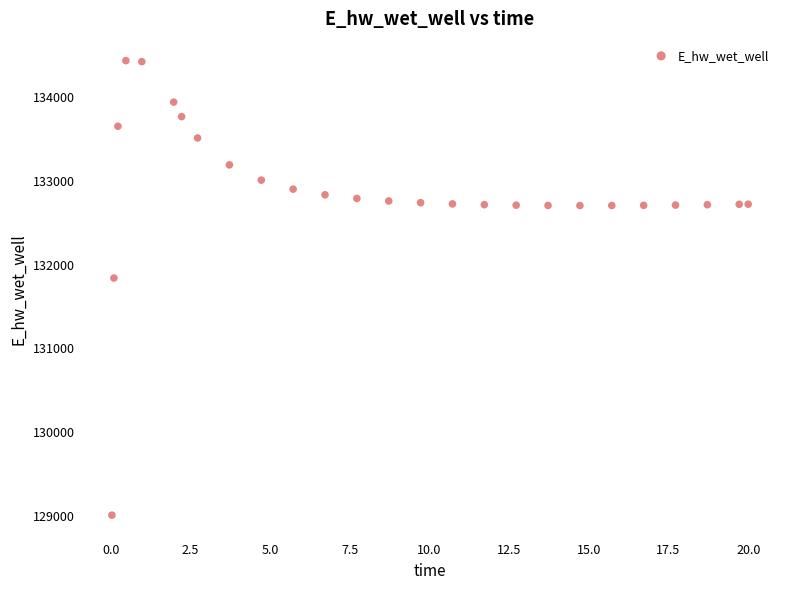

What Y value in the scatter plot is closest to 131712?

131830.0